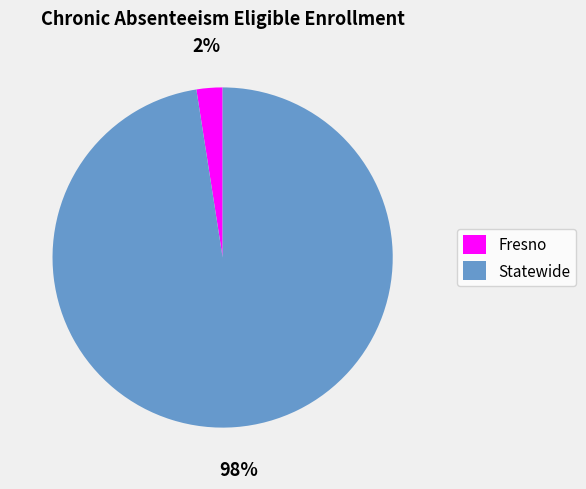

Is the sum of Fresno and Statewide greater than half?

Yes